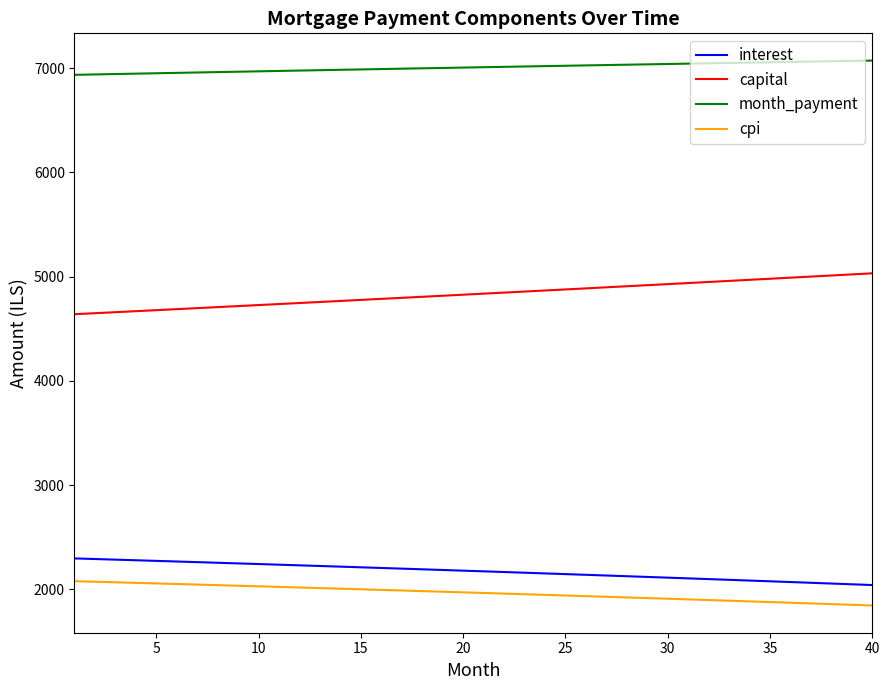

What is the maximum value for capital?

5031.5